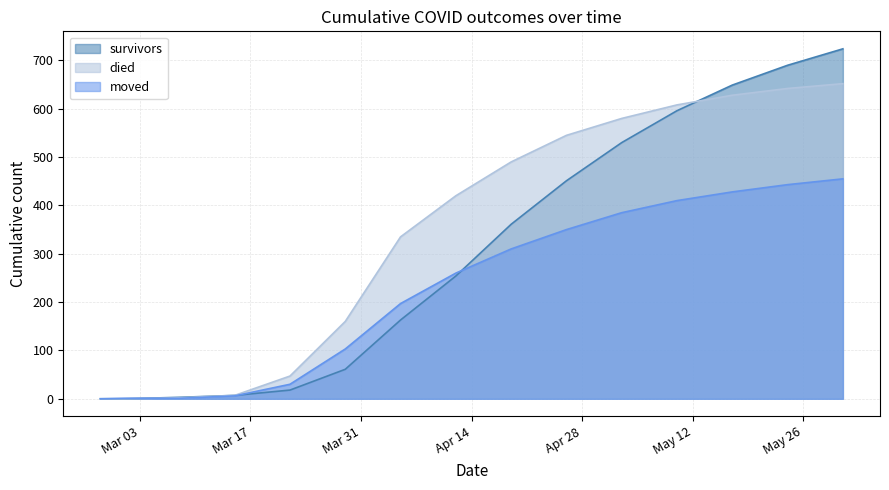

At which label does died reach its peak?

2020-05-31